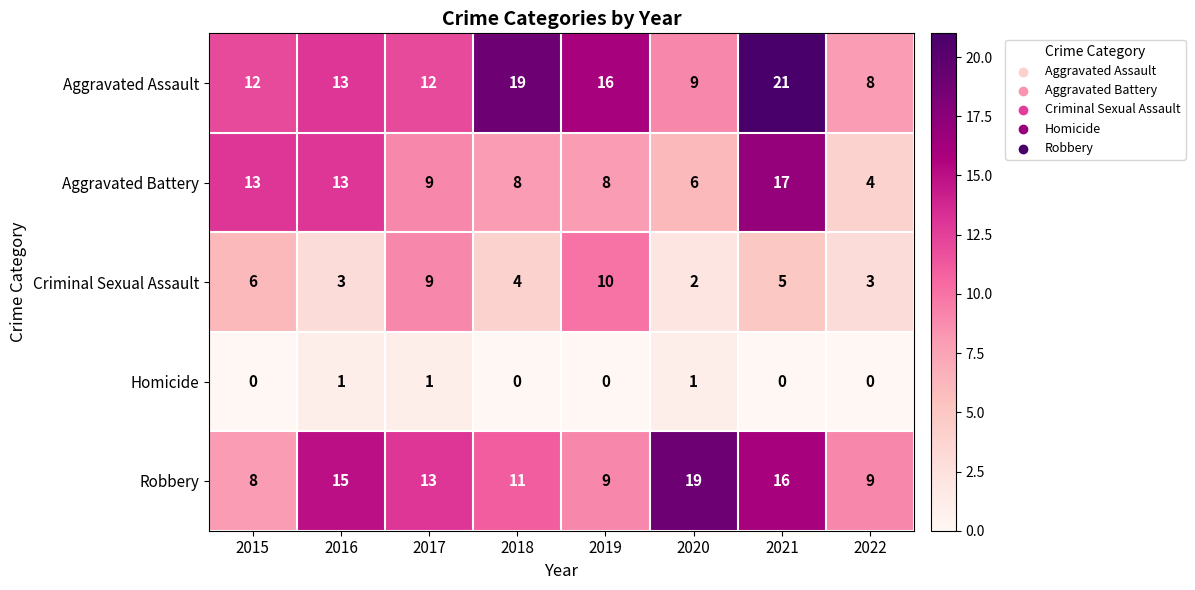

True or false: Aggravated Battery has a value of 4 at 2022.

True